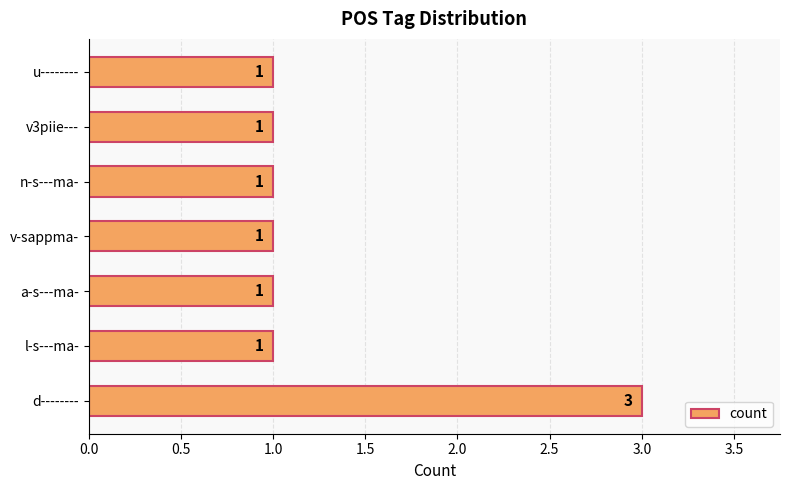

What is the greatest value displayed?

3